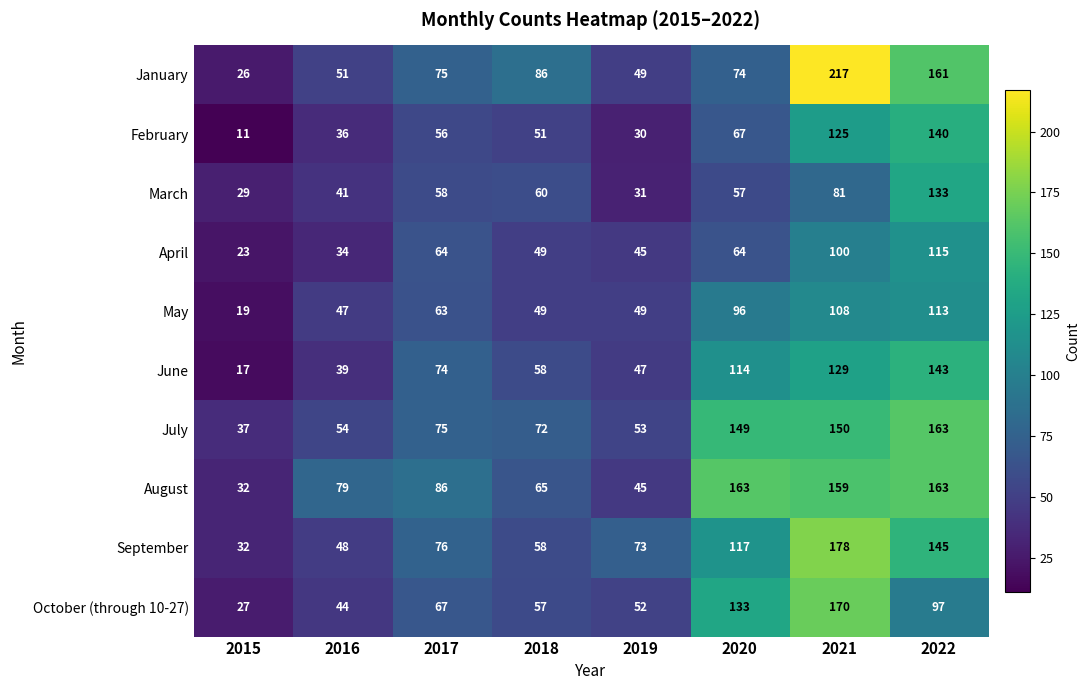

What is the highest value of the April series?

115